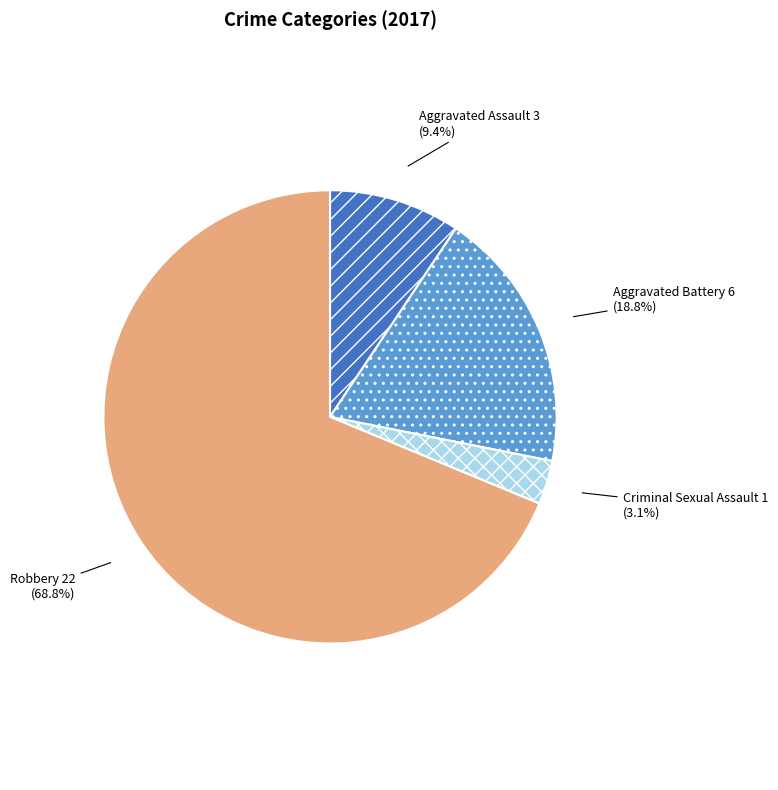

Which has a higher value, Robbery or Aggravated Assault?

Robbery